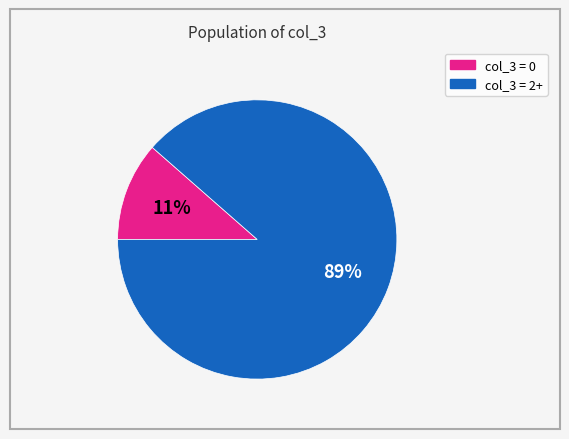

To the nearest percent, what is the average slice percentage?

50%